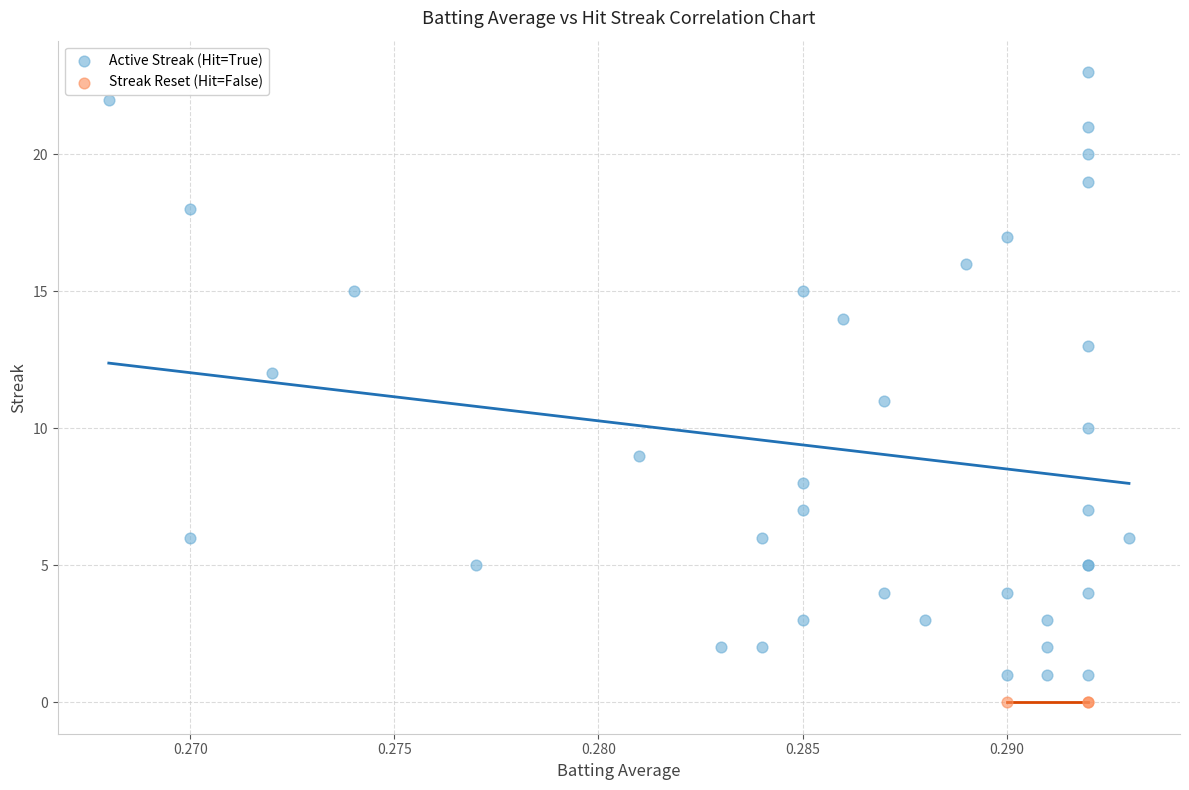

Which series reaches the maximum Y coordinate?

Active Streak (Hit=True)